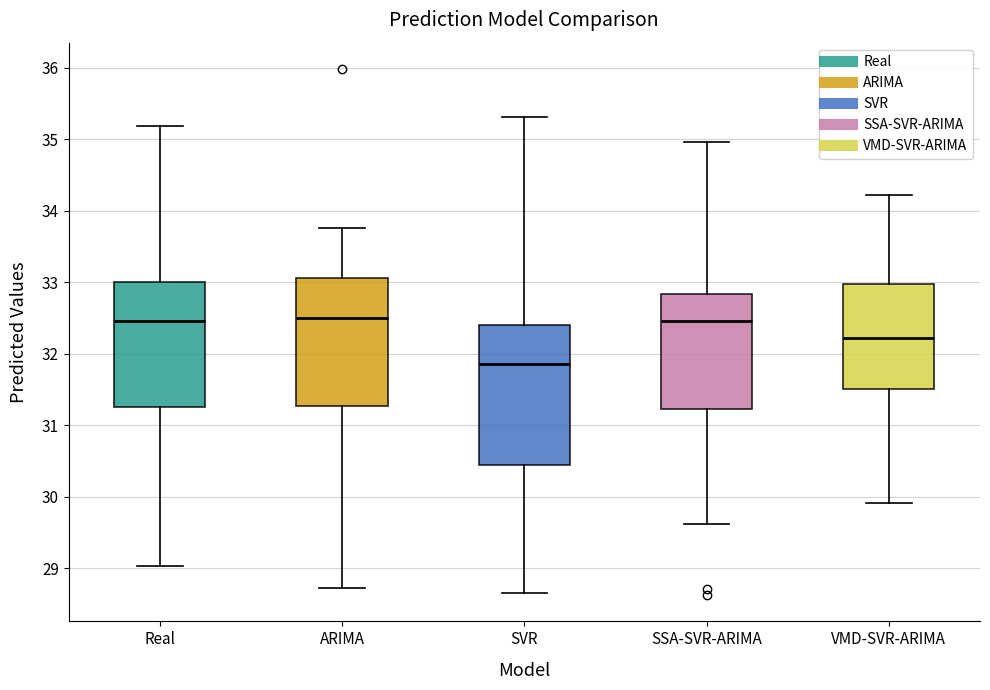

Reading left to right, transcribe this box plot: for each box, give where its median line is, the range the box spans, and where its two whiskers end, as read against the y-axis. The values are not printed on the chart, so give them approximately, as read against the axis.

Real: median 32.5, box 31.3 to 33.0, whiskers 29.0 to 35.2
ARIMA: median 32.5, box 31.3 to 33.1, whiskers 28.7 to 33.8
SVR: median 31.9, box 30.4 to 32.4, whiskers 28.7 to 35.3
SSA-SVR-ARIMA: median 32.5, box 31.2 to 32.8, whiskers 29.6 to 35.0
VMD-SVR-ARIMA: median 32.2, box 31.5 to 33.0, whiskers 29.9 to 34.2